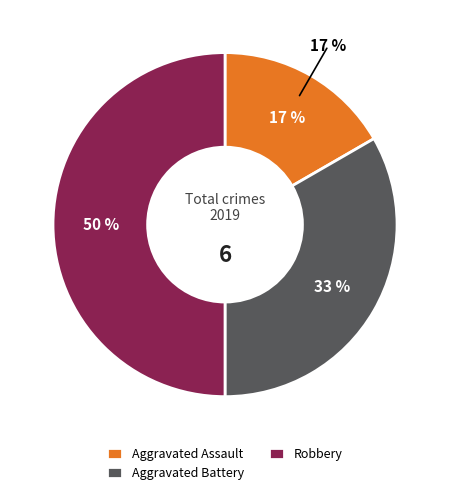

The Aggravated Battery slice represents 33% of the pie. True or false?

True